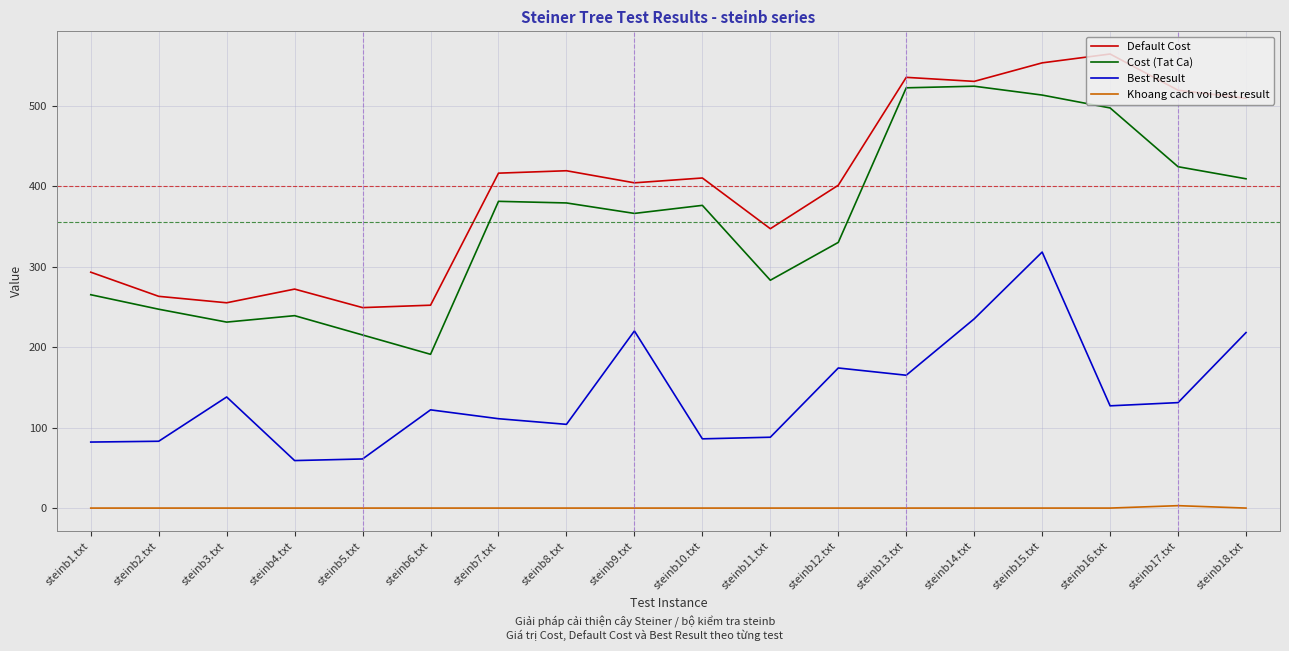

What is the difference between the highest and lowest values at steinb16.txt?

564